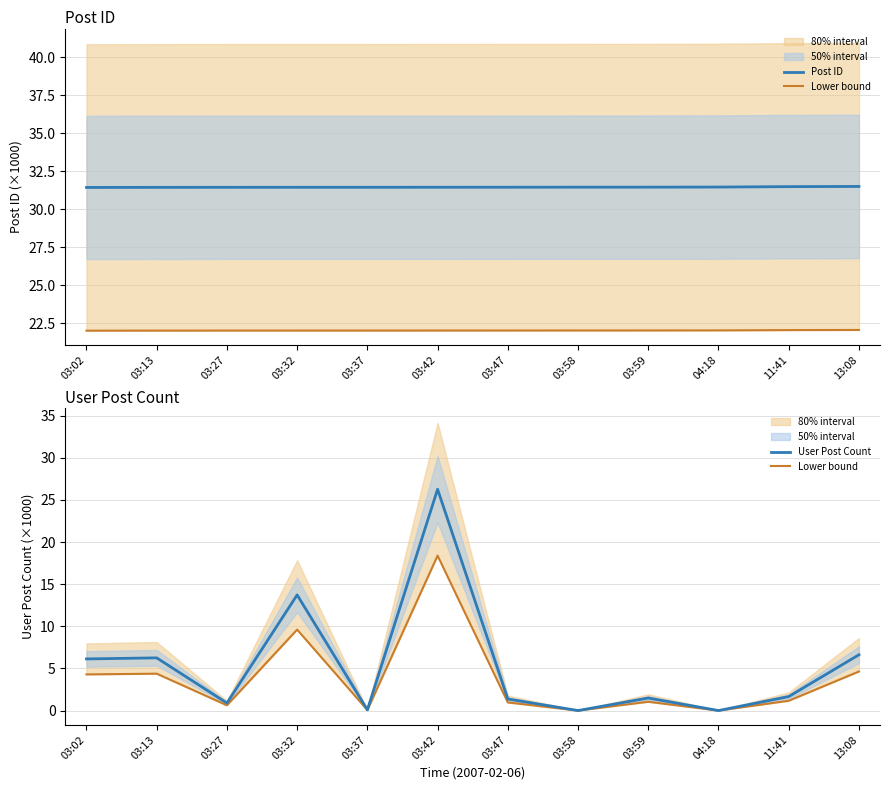

What is the maximum value shown in the chart?

31.5